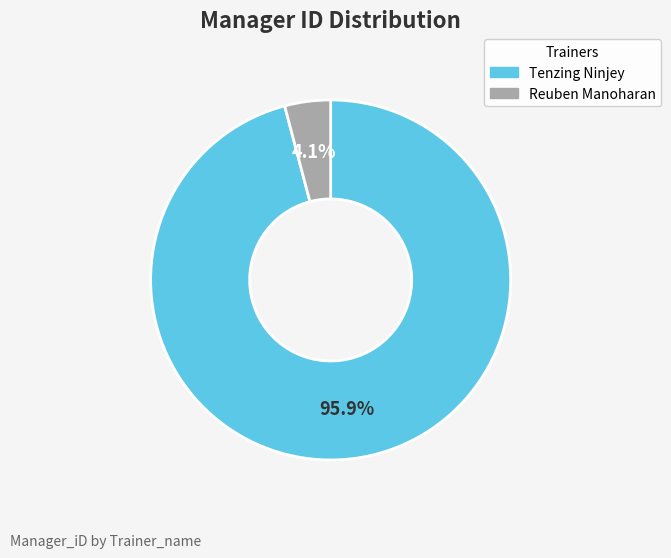

Rank the categories by value from highest to lowest.

Tenzing Ninjey, Reuben Manoharan